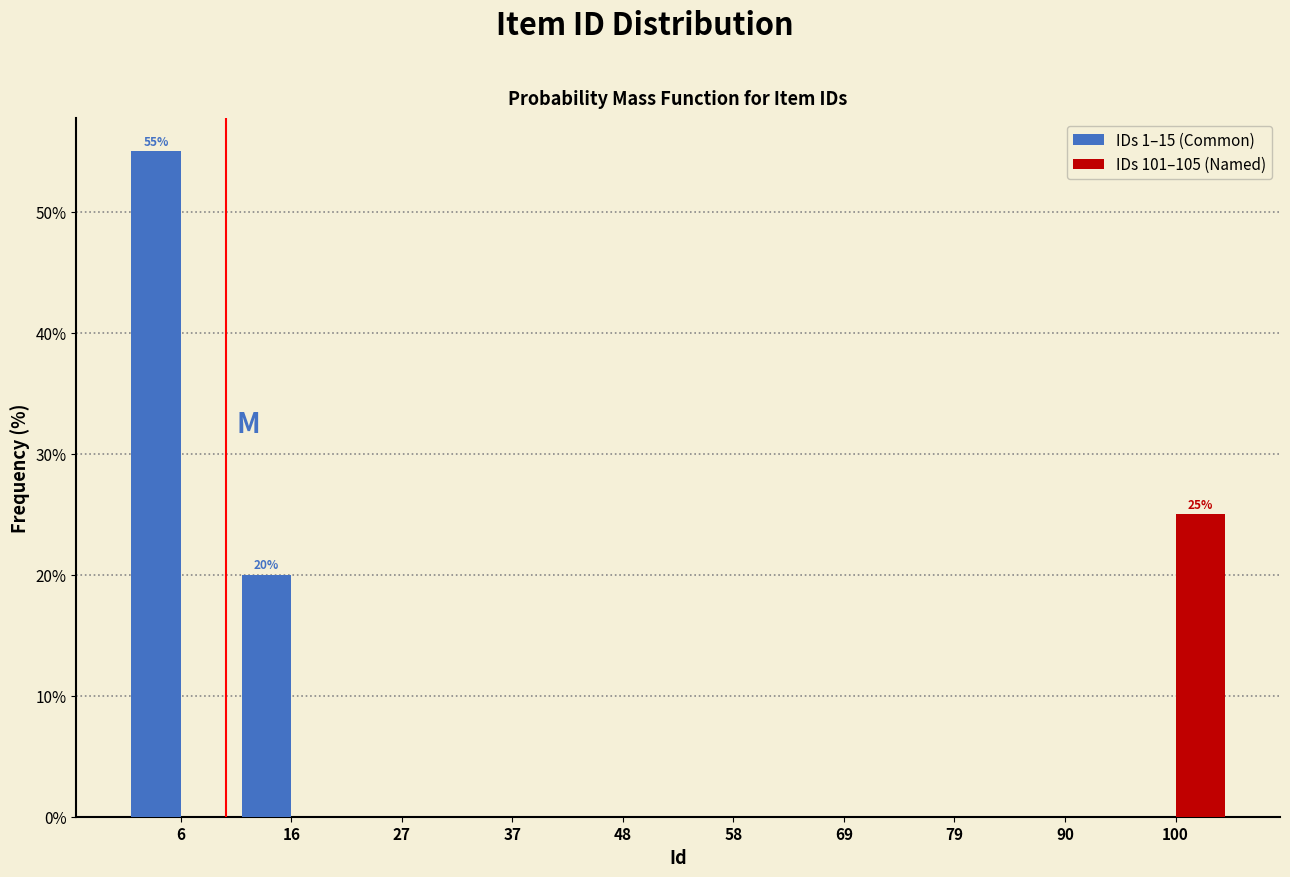

In the IDs 1–15 (Common) series, which range on the x-axis has the tallest bar?

1.0 to 11.5